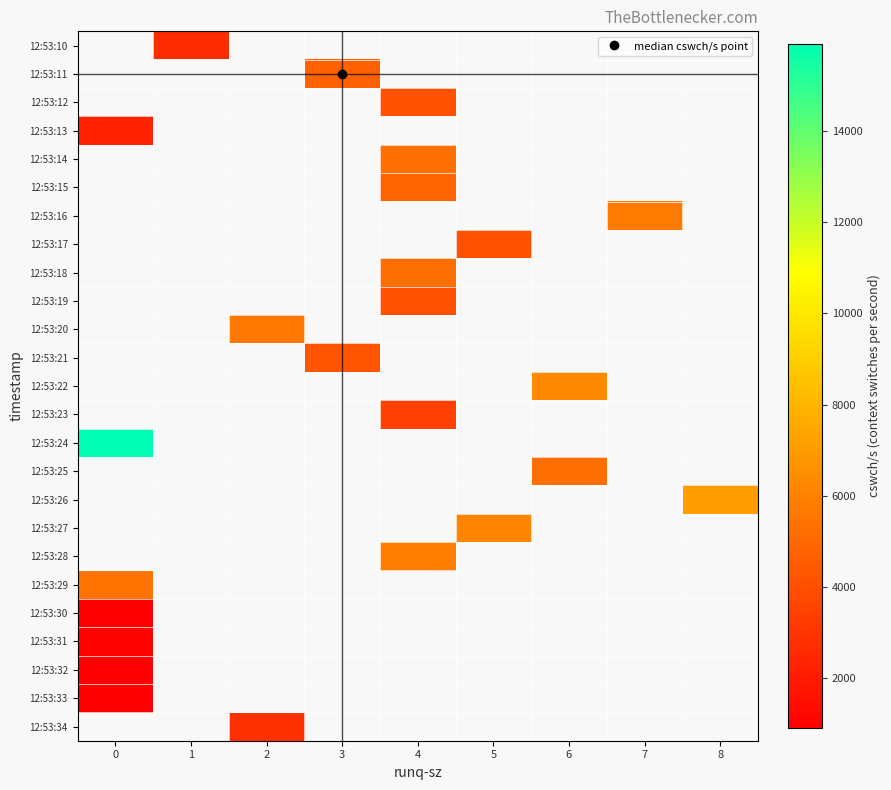

What is the greatest value displayed?

15925.0